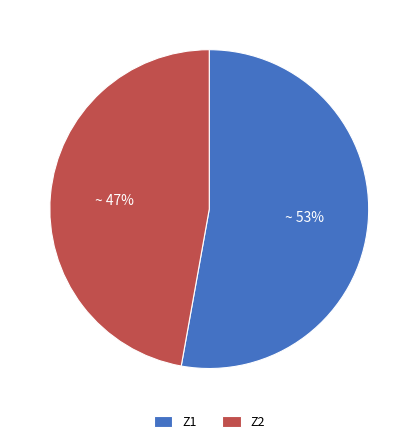

How many slices are in this pie chart?

2